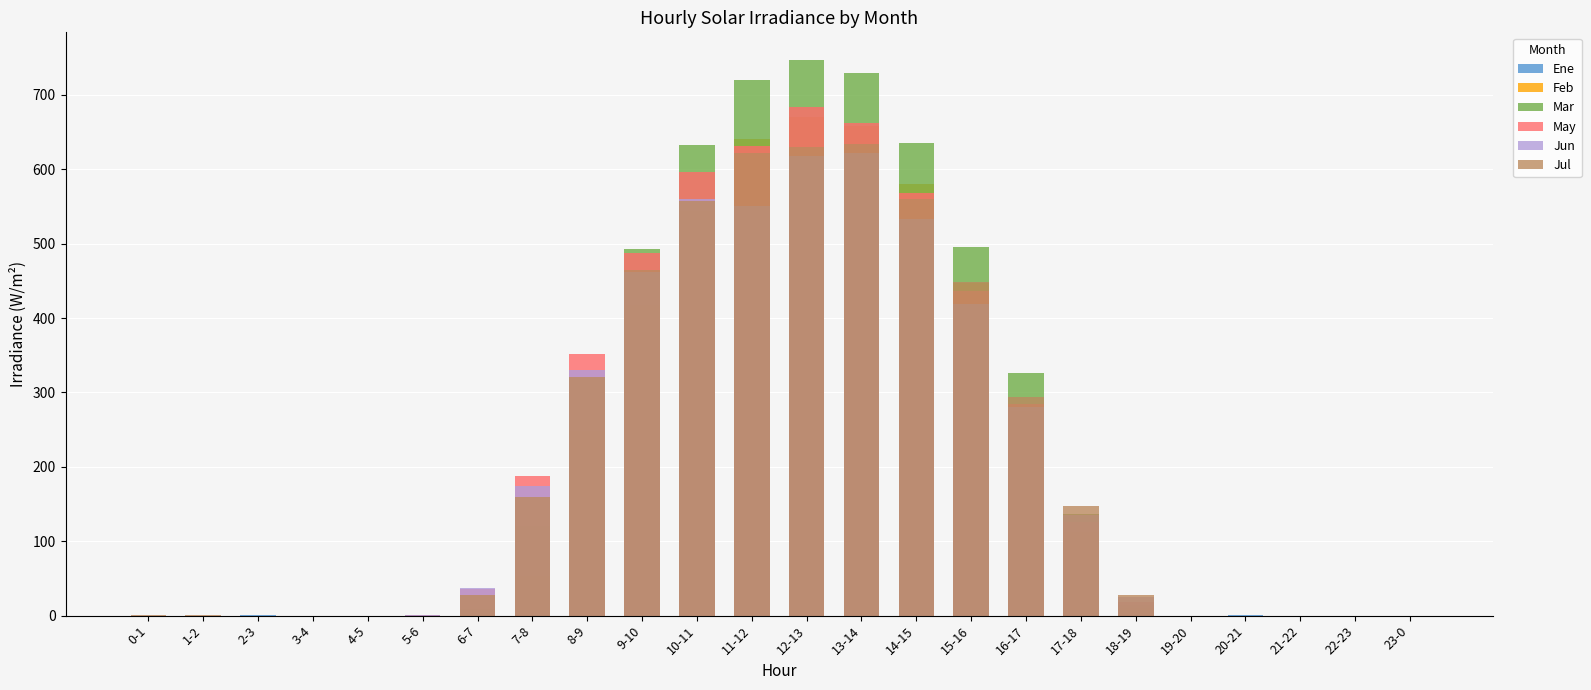

Which series has the largest total across all categories?

Mar